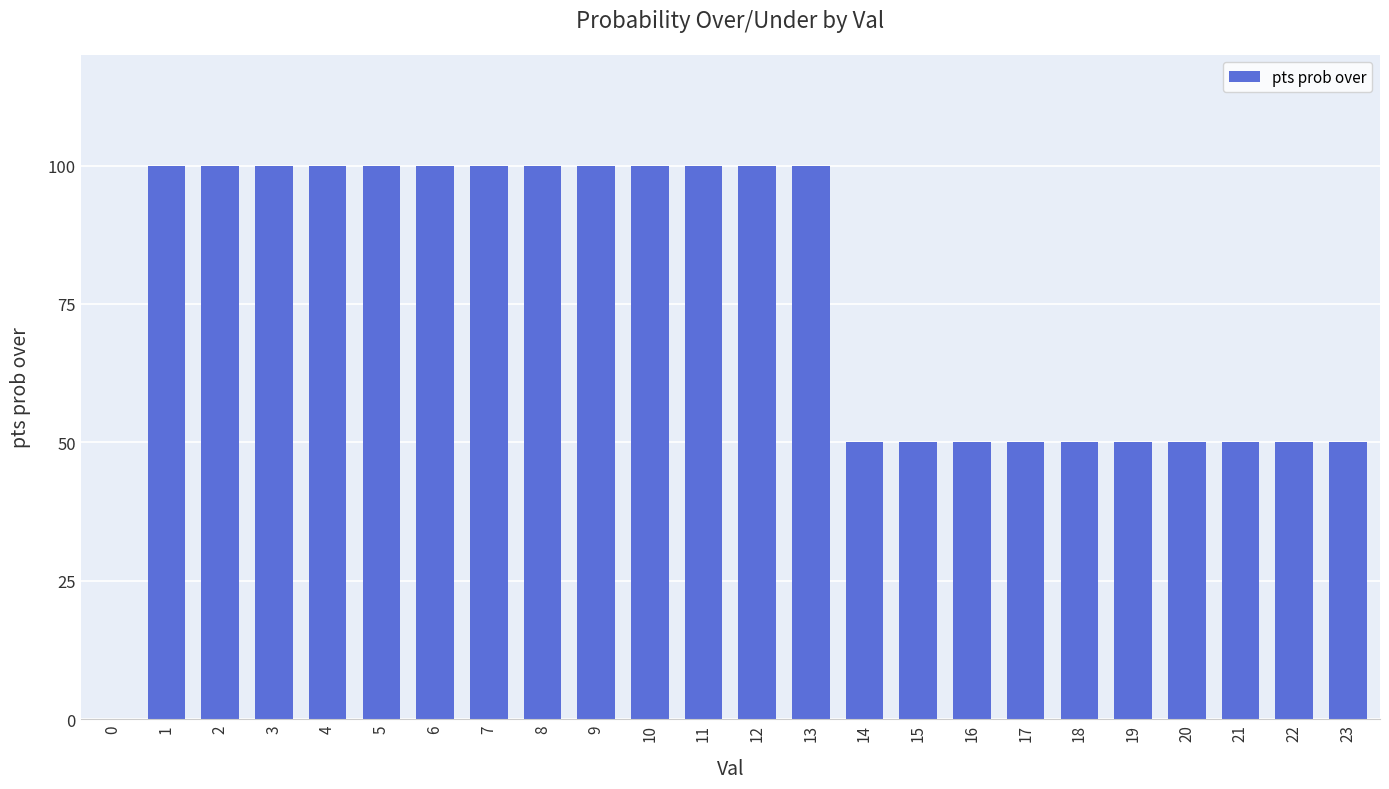

What is the change in value from 2 to 21?

-50